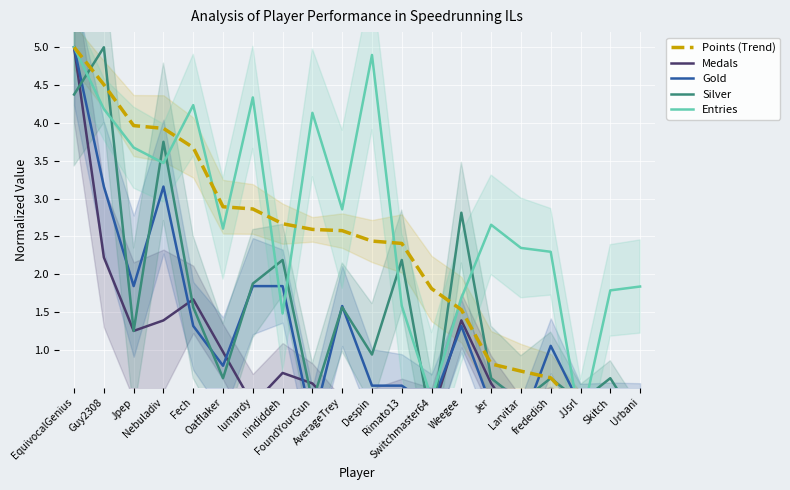

At which category is the sum across all series the highest?

EquivocalGenius